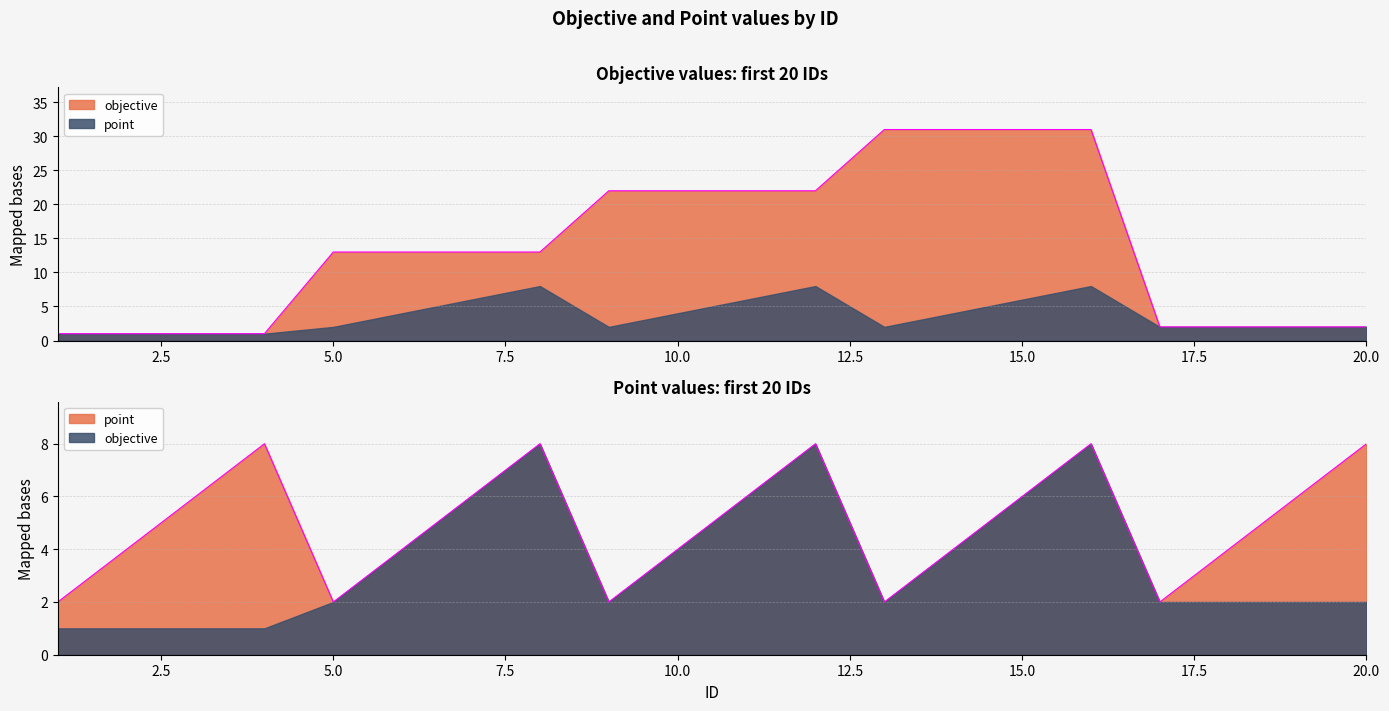

Rank the series at 16 from lowest to highest value.

point, objective